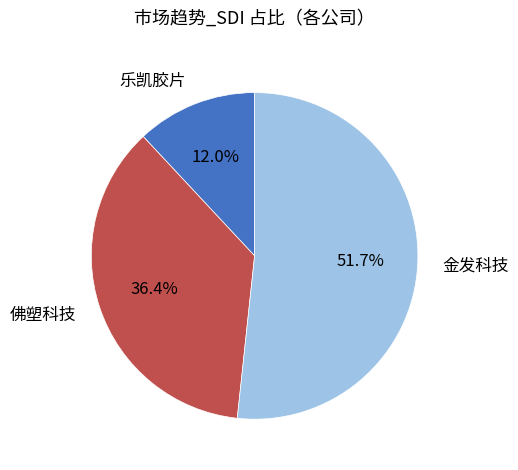

How many segments does this pie chart have?

3